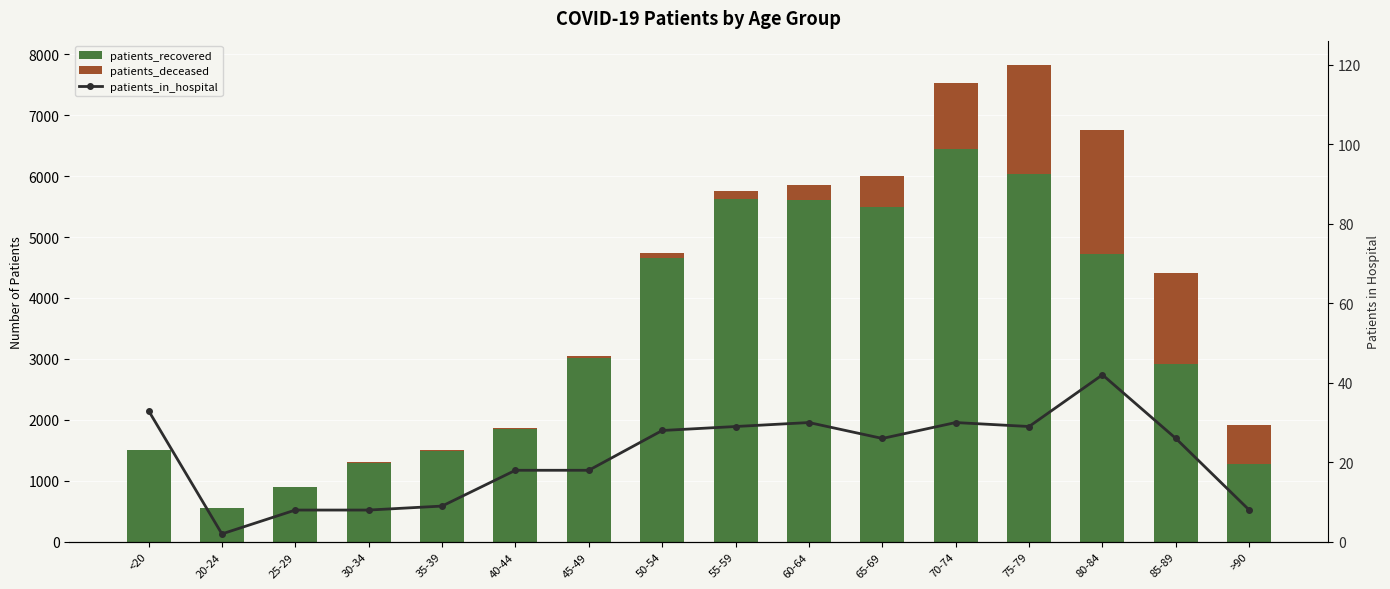

How many groups of bars are there?

16